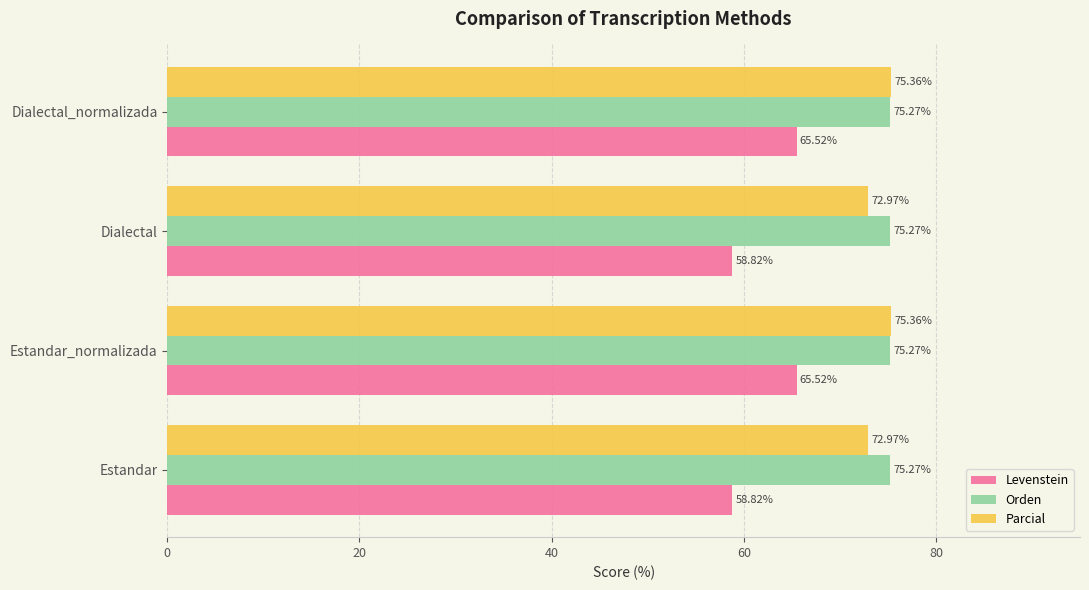

Which series has the largest range (max minus min)?

Levenstein